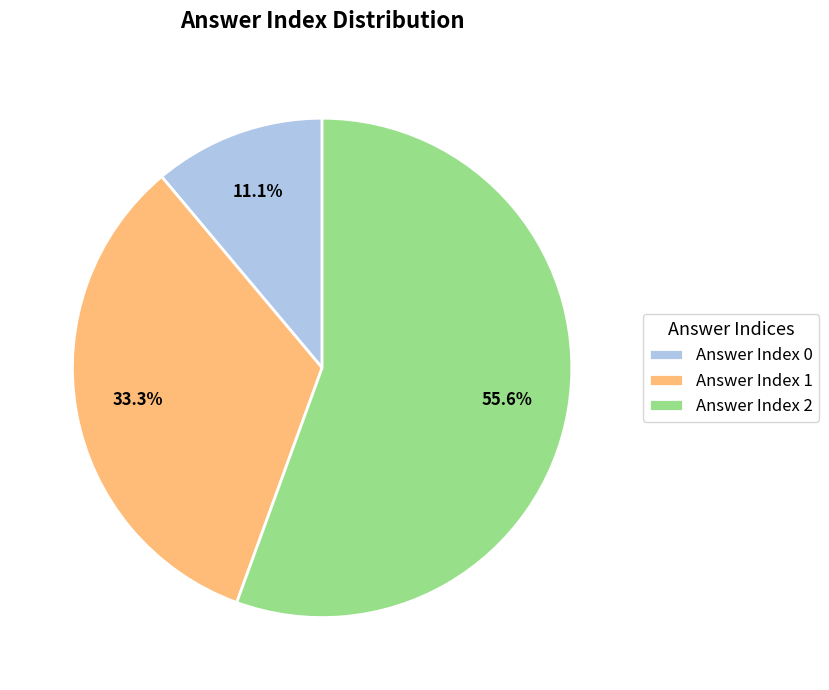

How many segments does this pie chart have?

3